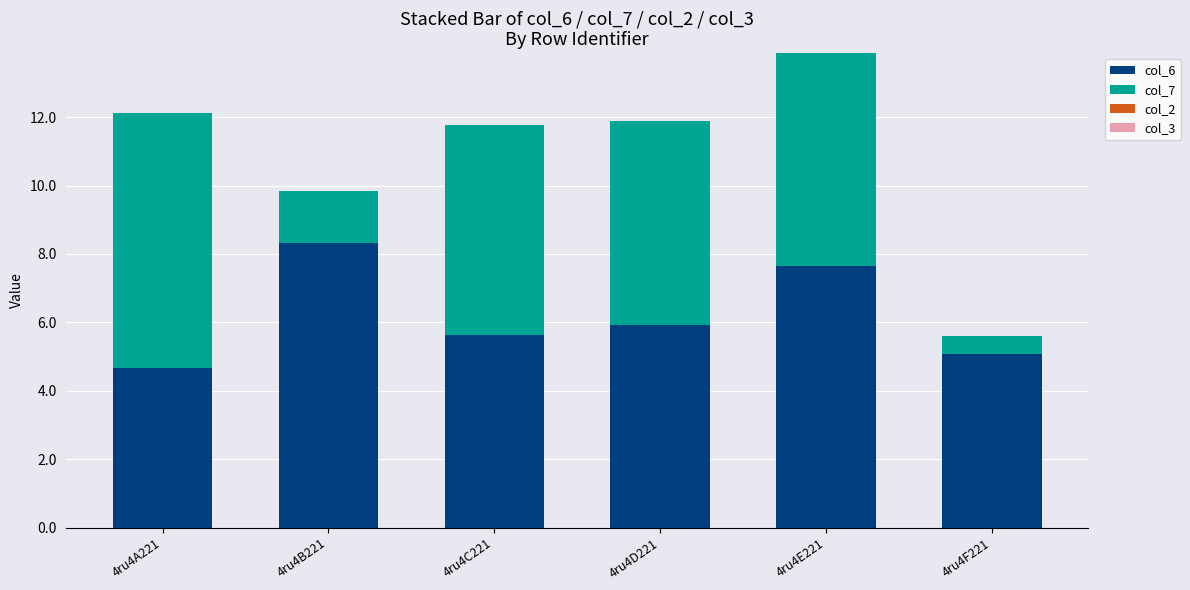

Reading right to left, list the values for the col_6 series.

4ru4F221=5.1	4ru4E221=7.7	4ru4D221=5.9	4ru4C221=5.6	4ru4B221=8.3	4ru4A221=4.7